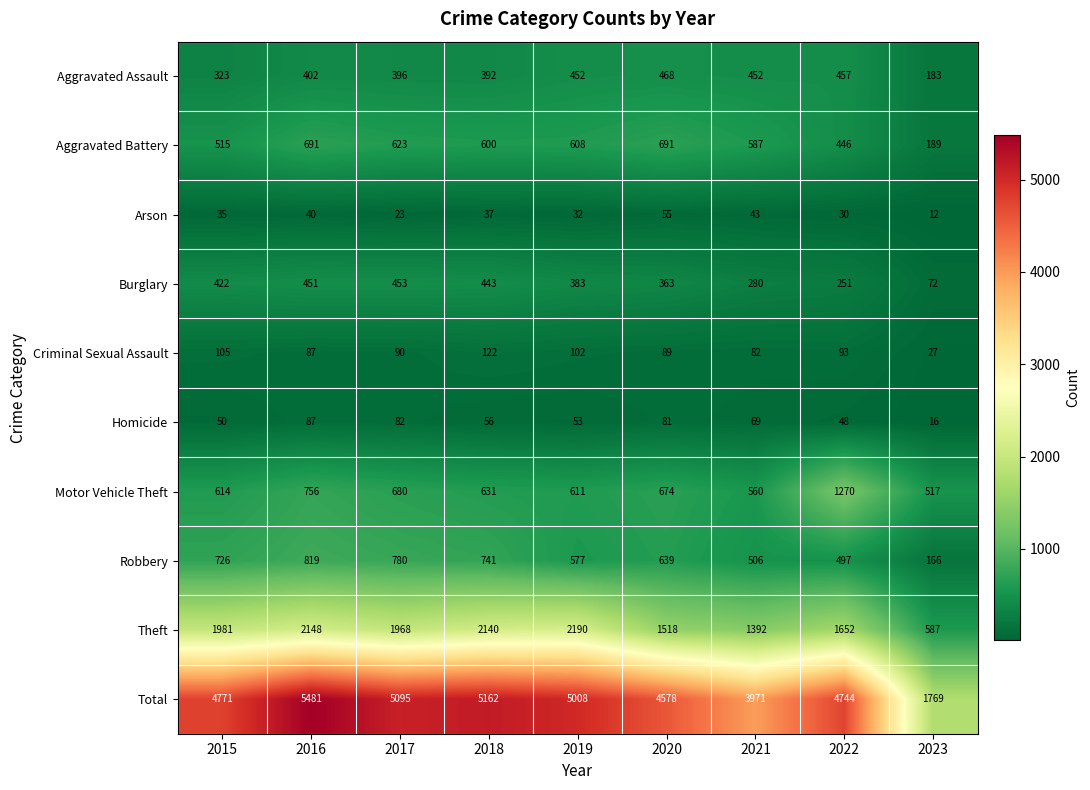

At which label is Burglary closest to 262?

2022